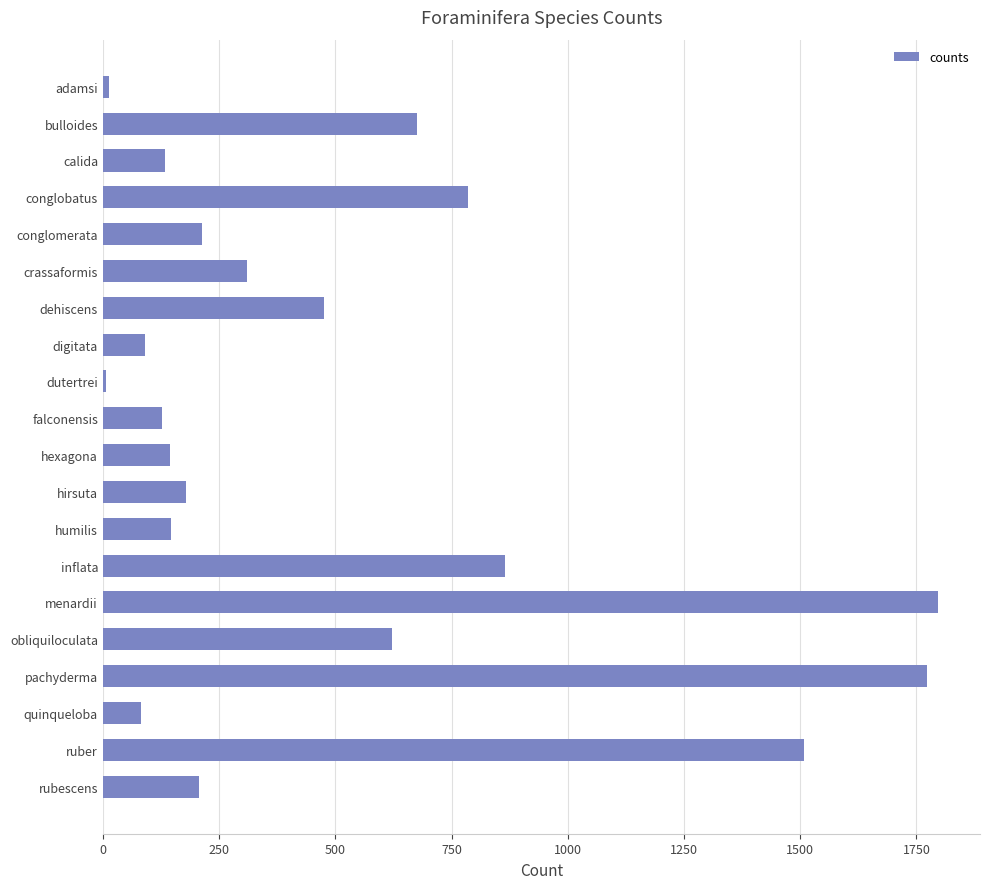

At which label is the value closest to 902?

inflata